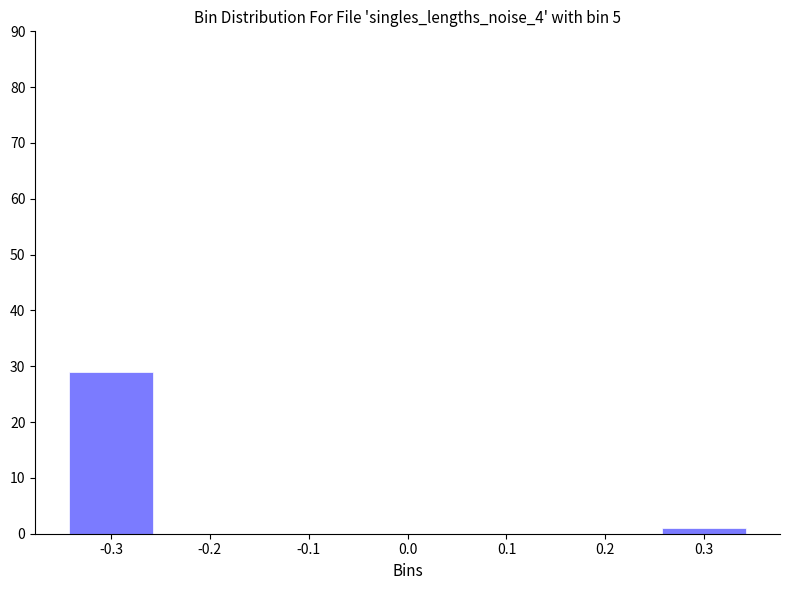

Reading left to right, what are all the values shown in this chart?

-0.3=29	-0.2=0	-0.1=0	0.0=0	0.1=0	0.2=0	0.3=1